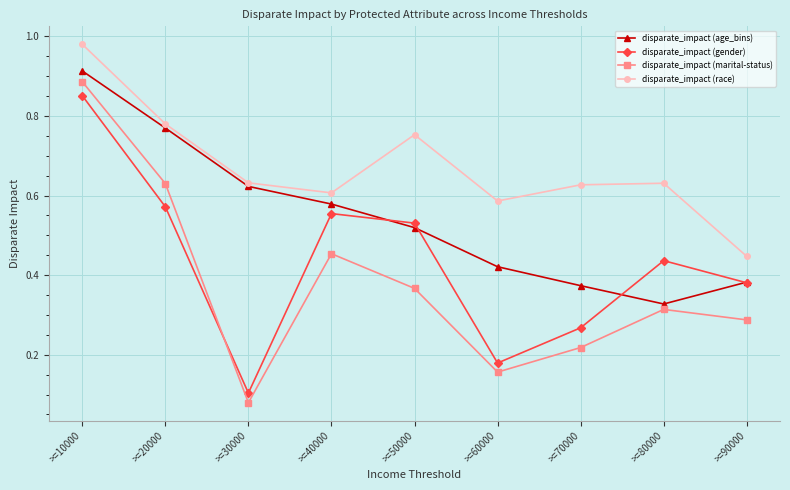

True or false: disparate_impact (age_bins) and disparate_impact (marital-status) cross at least once.

False